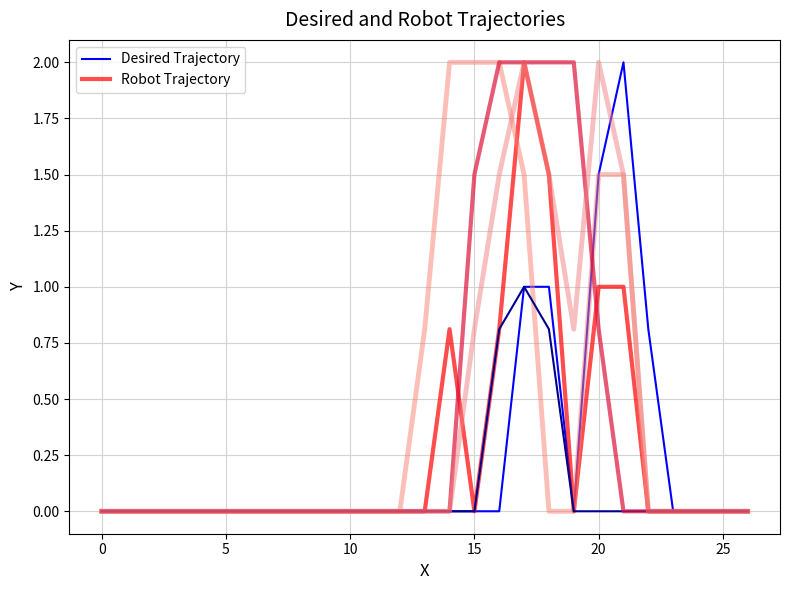

True or false: col_14 has a value of -0.7 at 19.

False